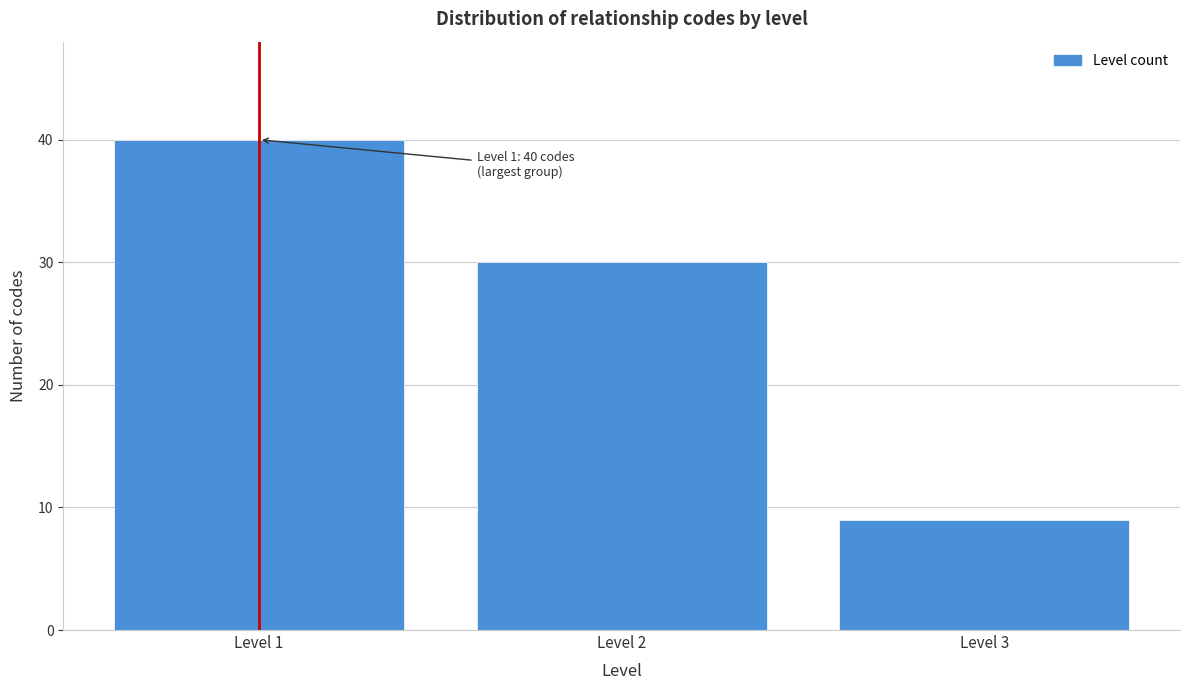

Reading left to right, what are all the values shown in this chart?

40	30	9